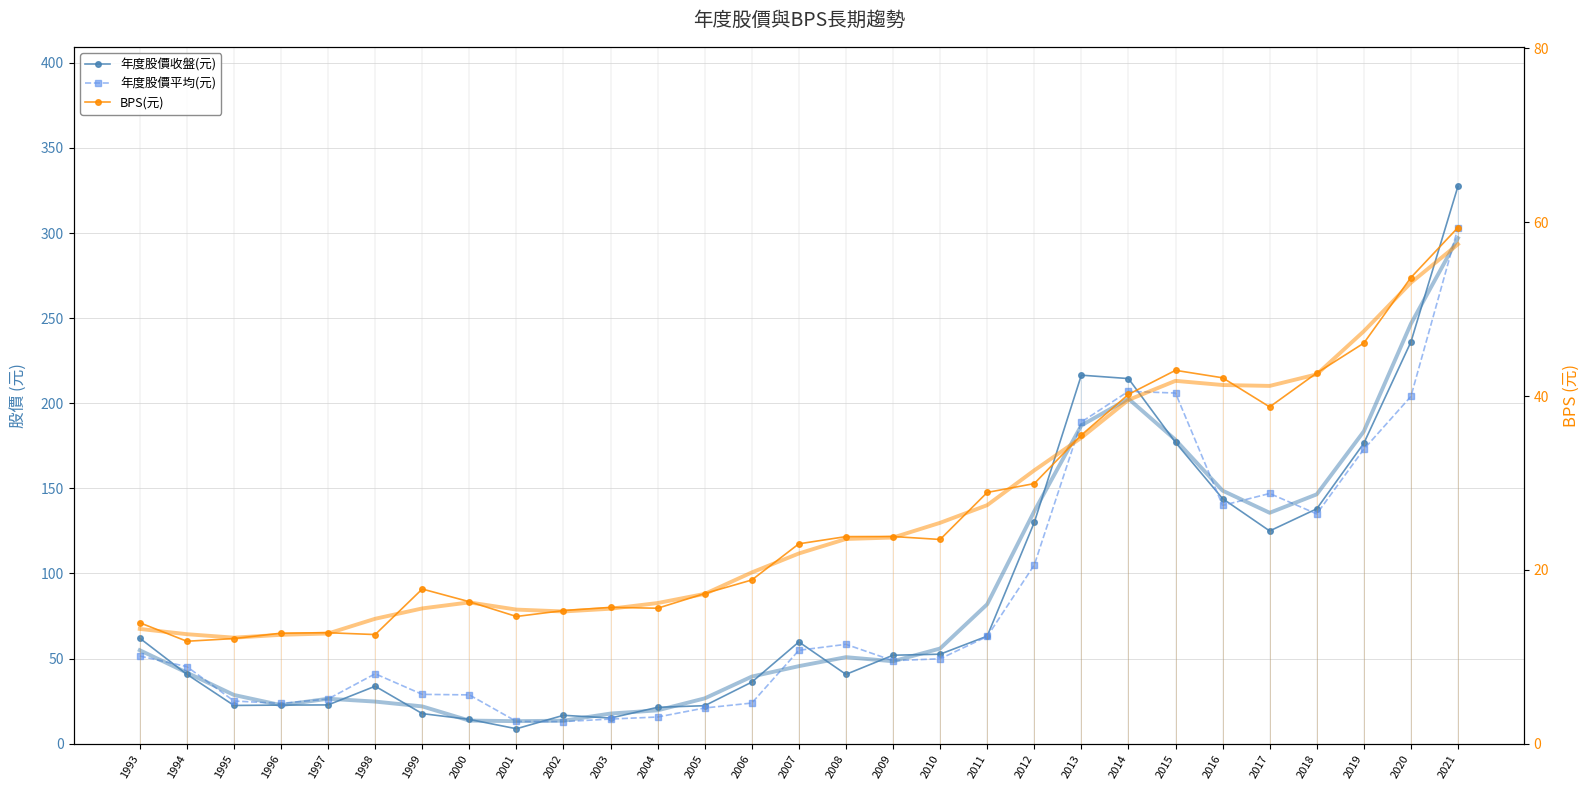

How many interior local valleys does the 年度股價平均(元) series have?

5